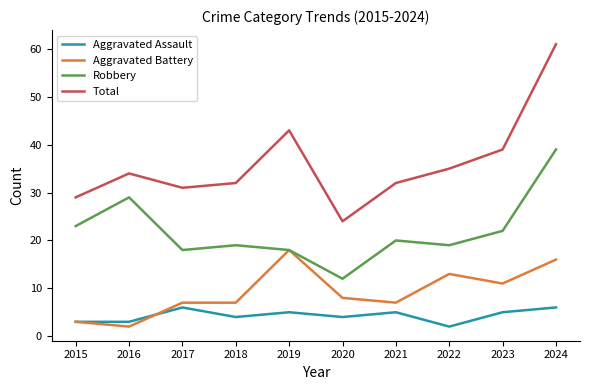

What is the difference between the maximum and minimum values in the Aggravated Assault series?

4